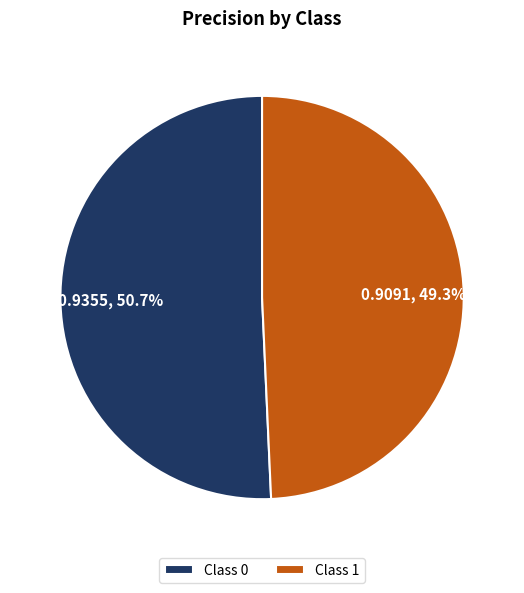

Rank the categories by value from highest to lowest.

Class 0, Class 1